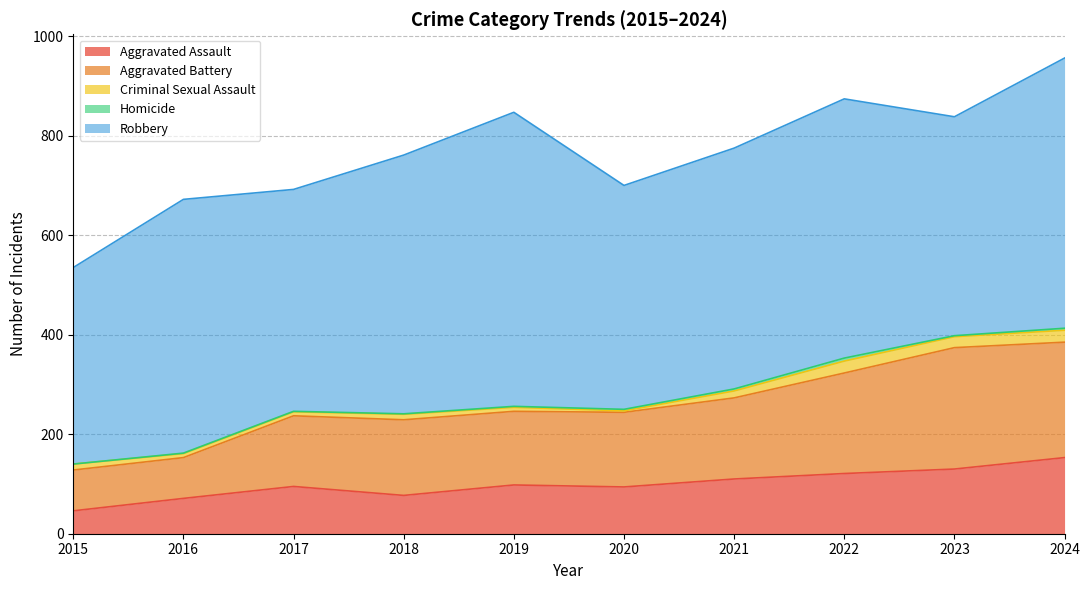

What is the average value of the Robbery series?

490